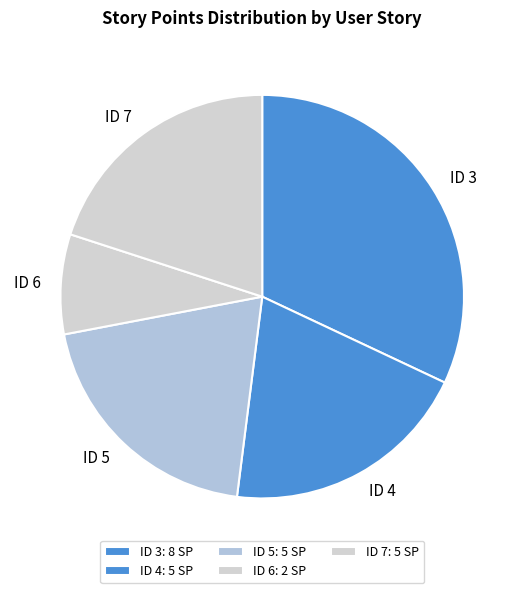

Which category has the smallest portion of the pie?

ID 6